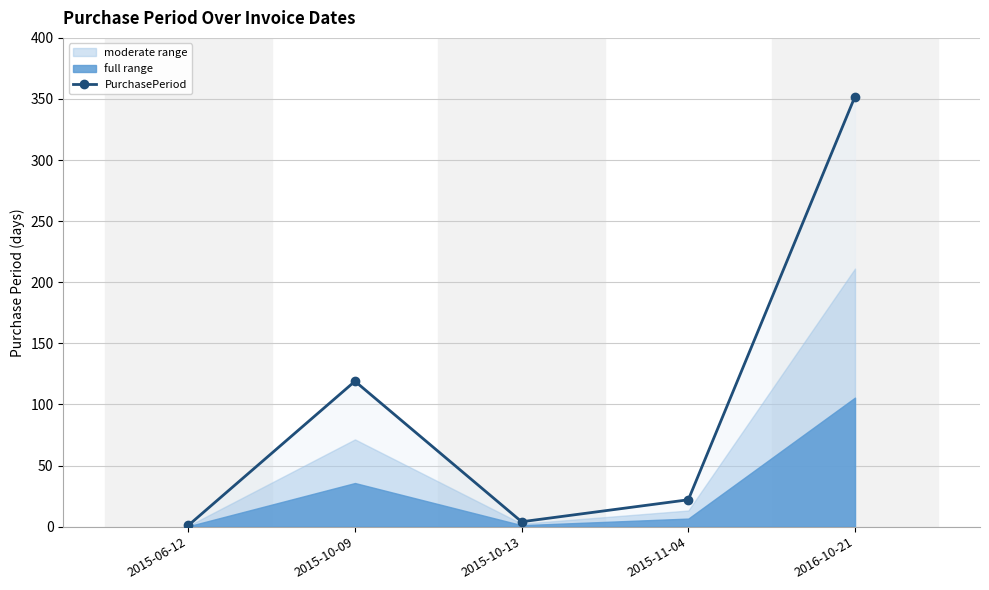

What is the greatest value displayed?

352